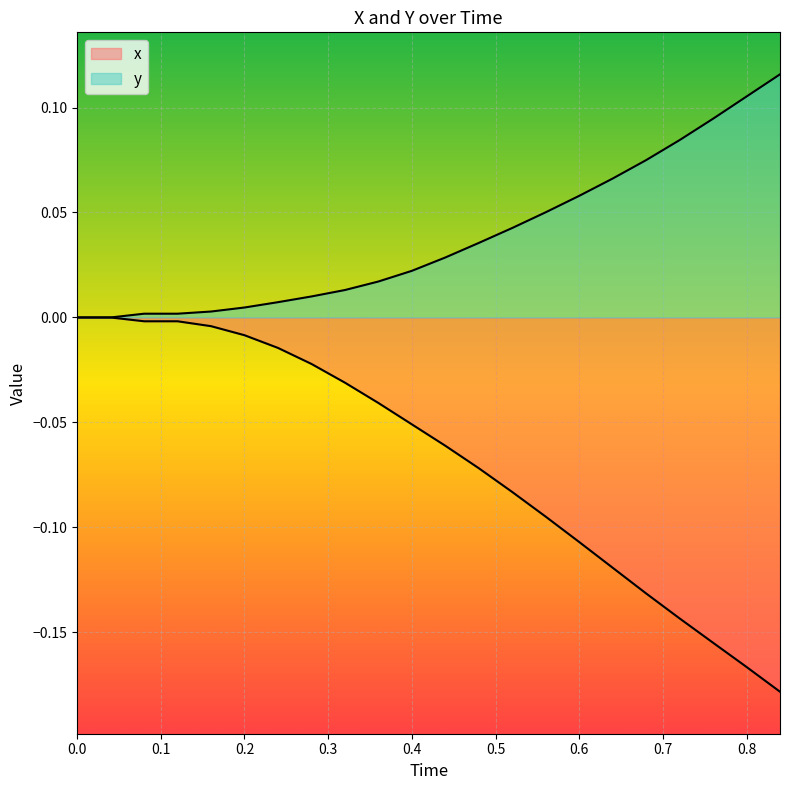

Which category has the highest value across all series?

0.84